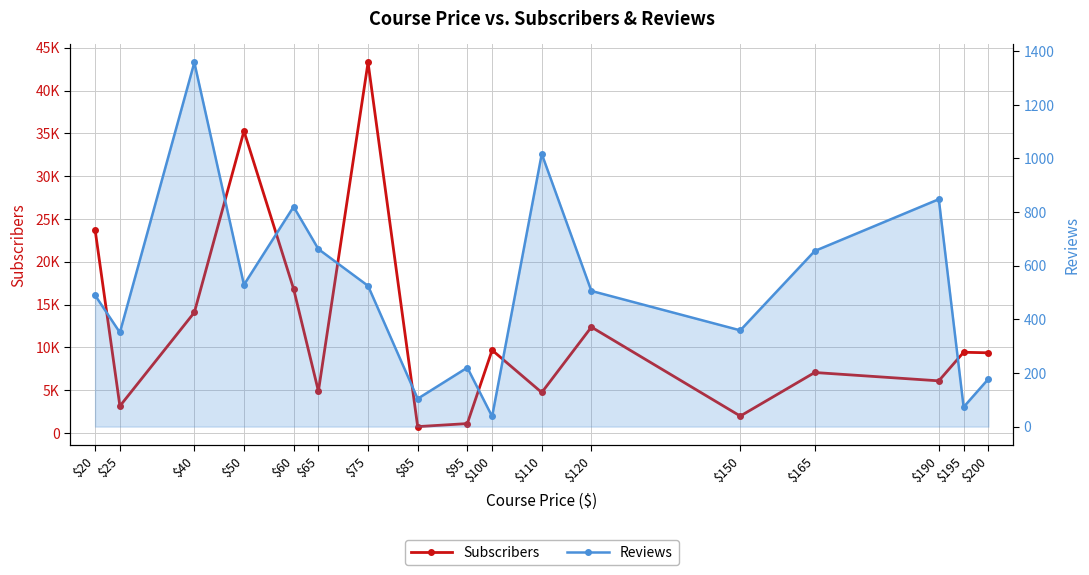

How many distinct data groups are displayed?

2